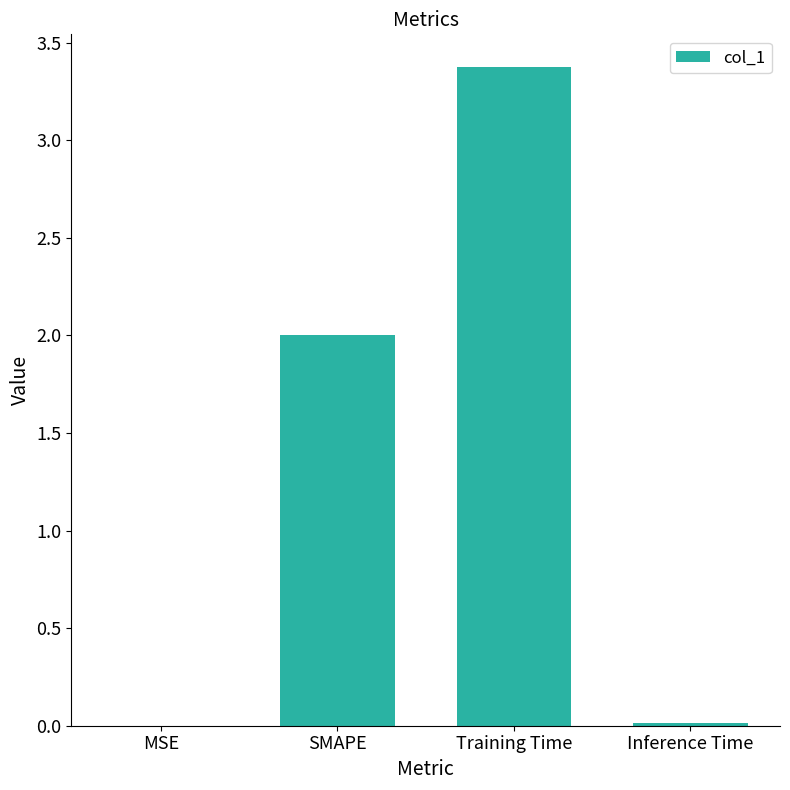

What is the approximate value at SMAPE?

2.0